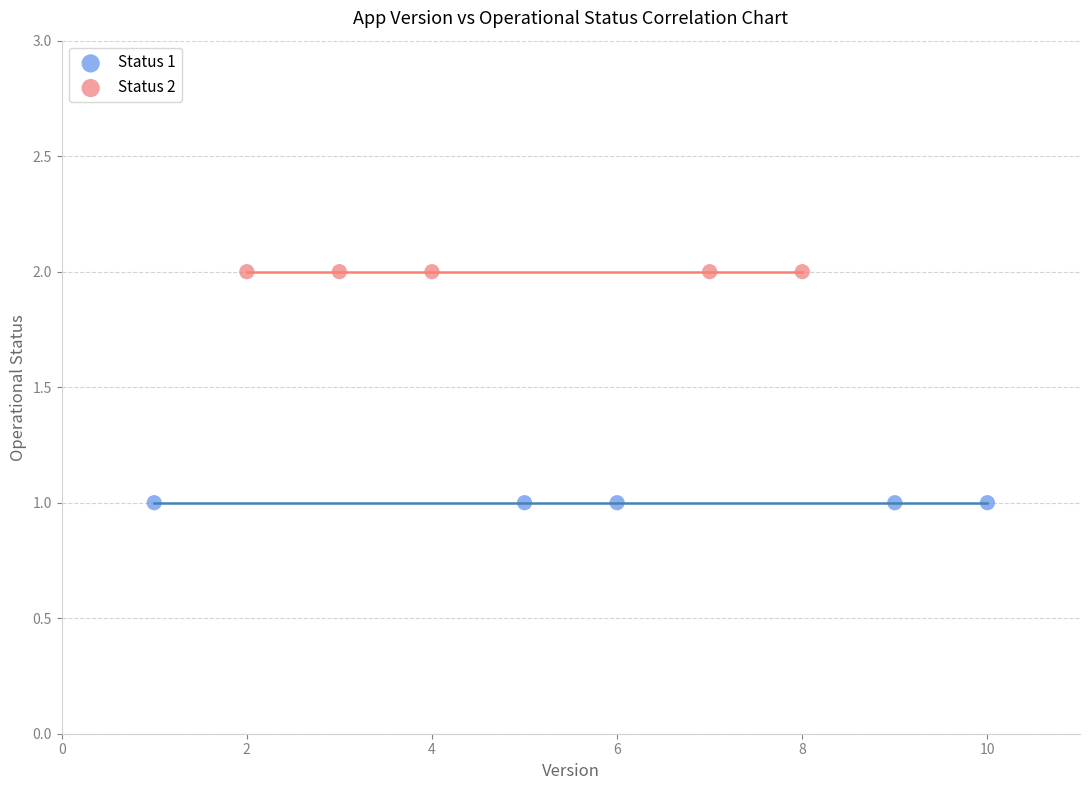

Which series reaches the maximum Y coordinate?

Status 2